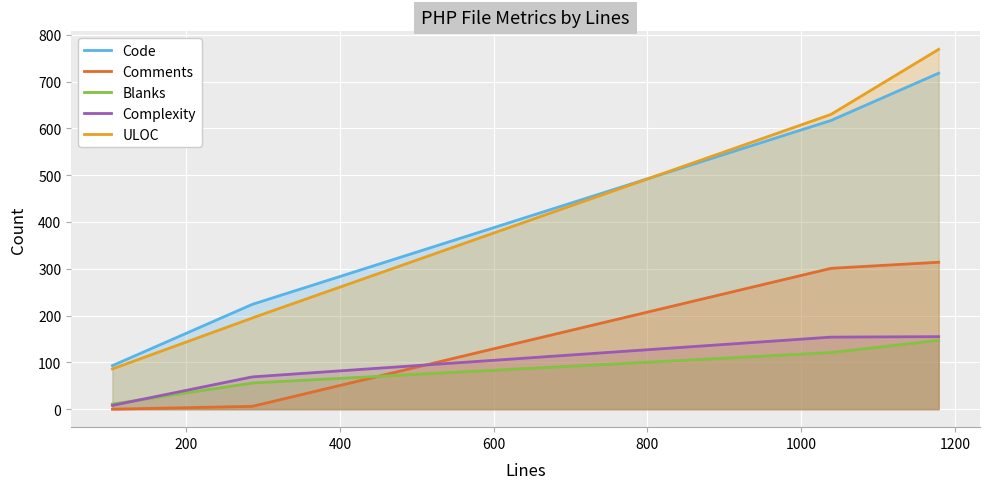

True or false: Blanks has a value of 34 at 1179.

False